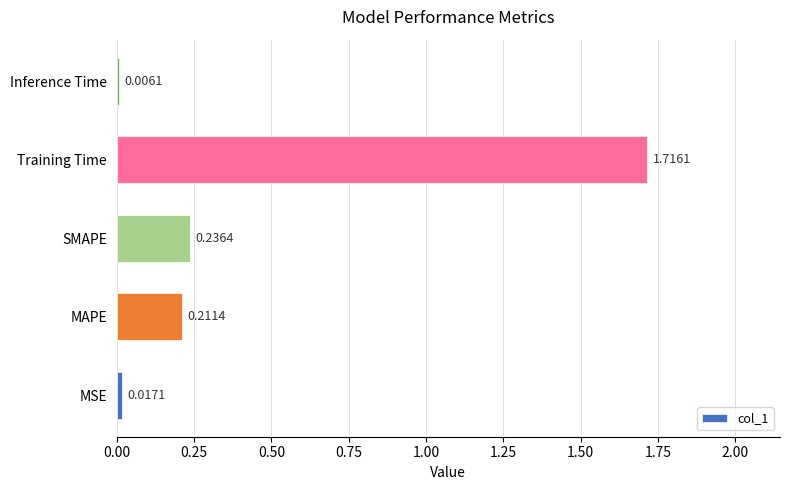

Which label corresponds to the largest value in the chart?

Training Time